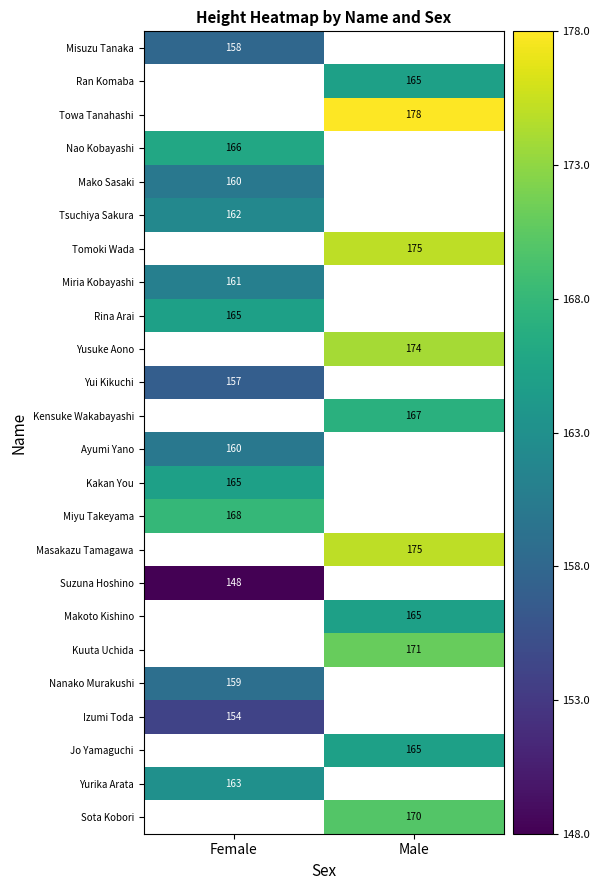

The value of Kensuke Wakabayashi at Male is 94. True or false?

False